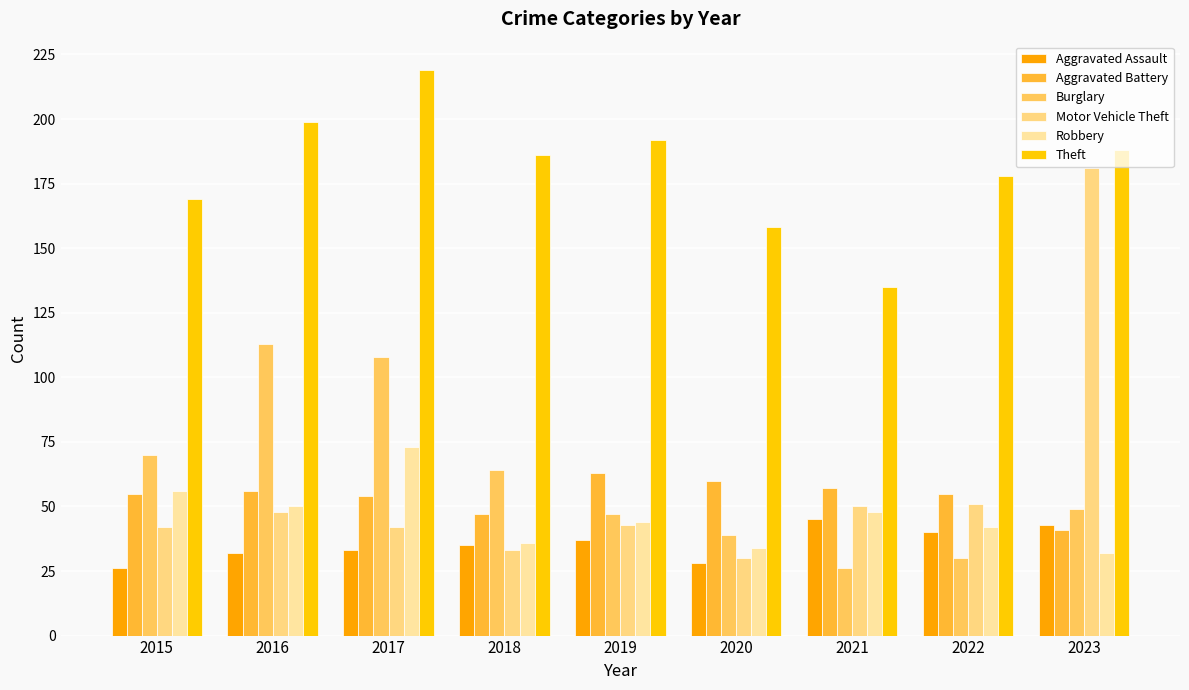

What is the total value across all series at 2015?

418